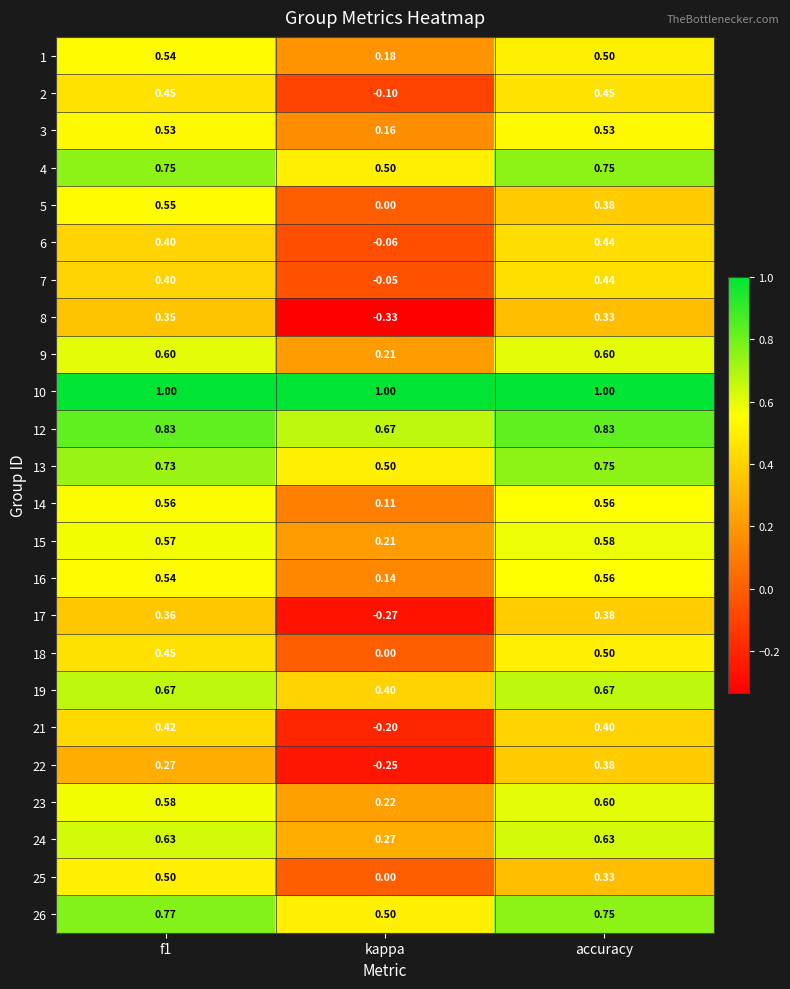

Is the value of 12 at accuracy greater than the value of 15 at accuracy?

Yes